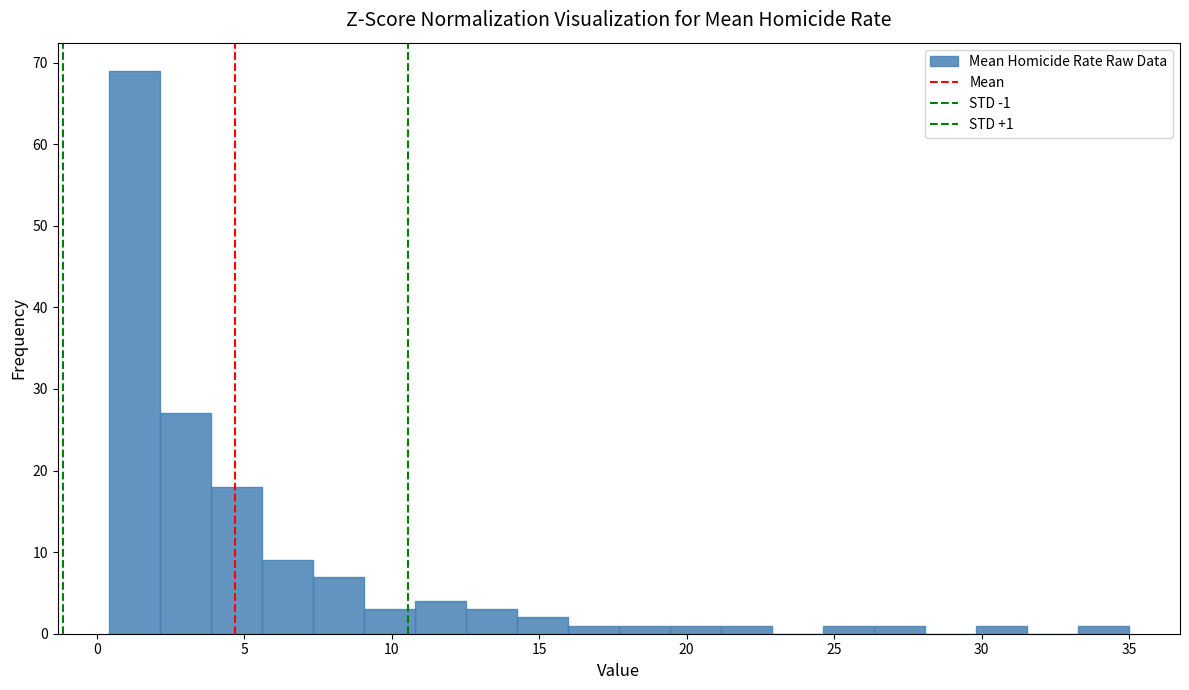

Read against the x-axis, roughly where is the centre of the tallest bar?

1.5